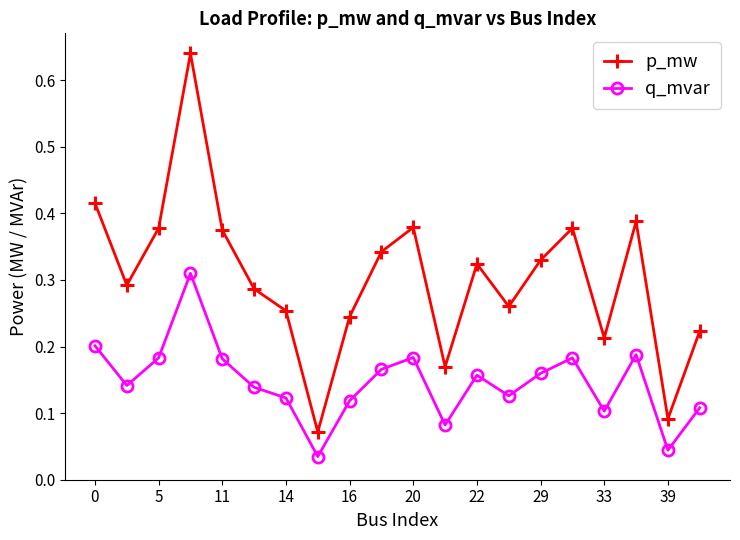

Which series has the largest range (max minus min)?

p_mw